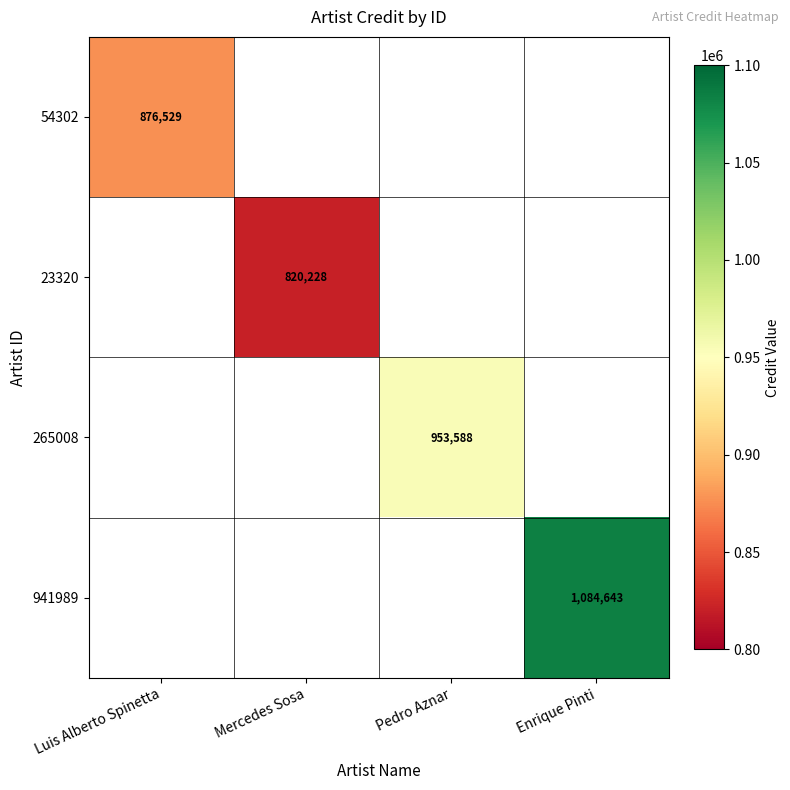

Is the value of 23320 at Mercedes Sosa greater than the value of 54302 at Mercedes Sosa?

No